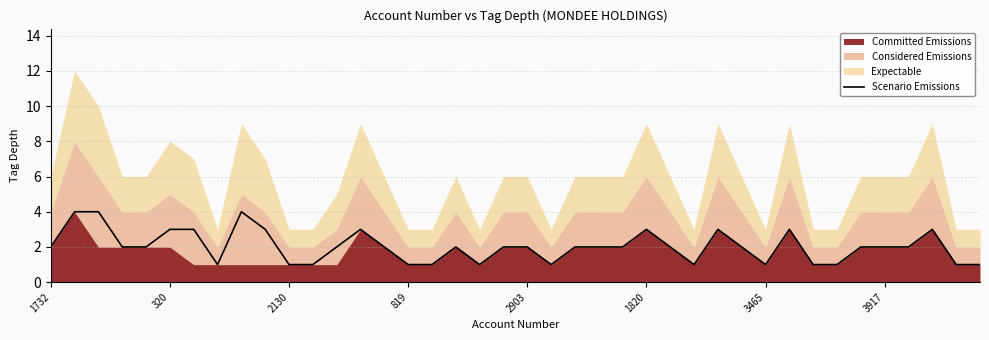

What is the change in value from 9 to 27?

-2